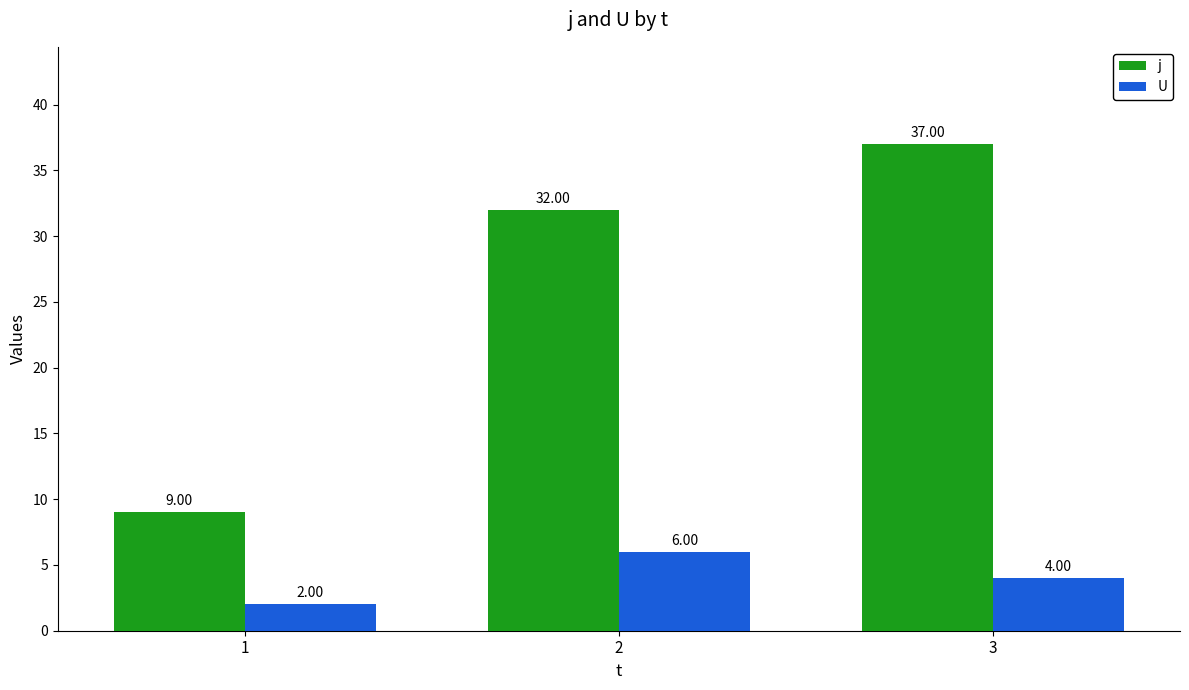

Rank the categories by U value from highest to lowest.

2, 3, 1